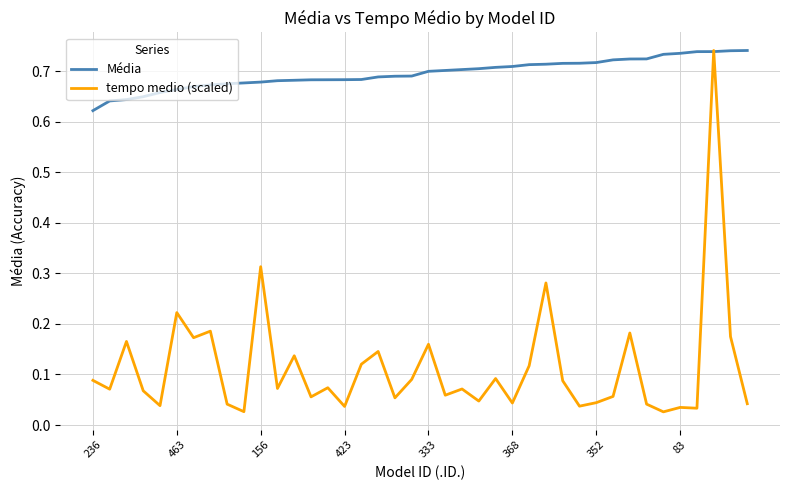

Which series has the widest spread of values?

tempo medio (scaled)